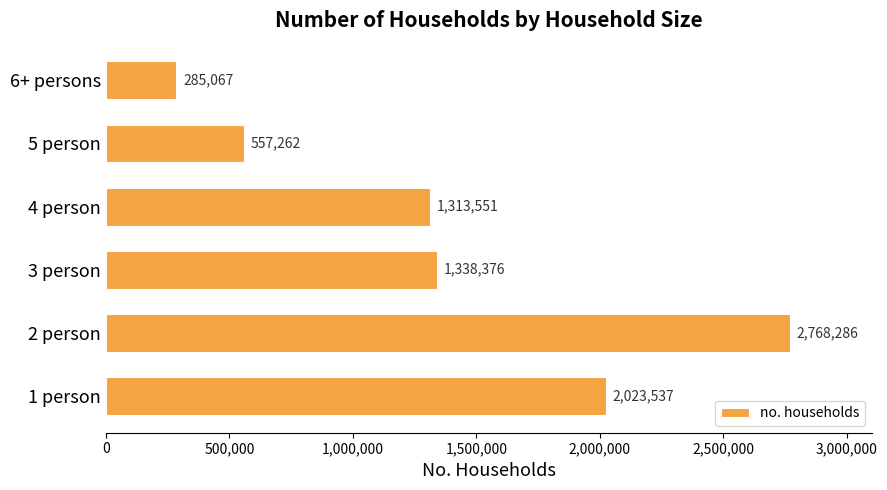

What is the difference between the maximum and minimum values?

2483219